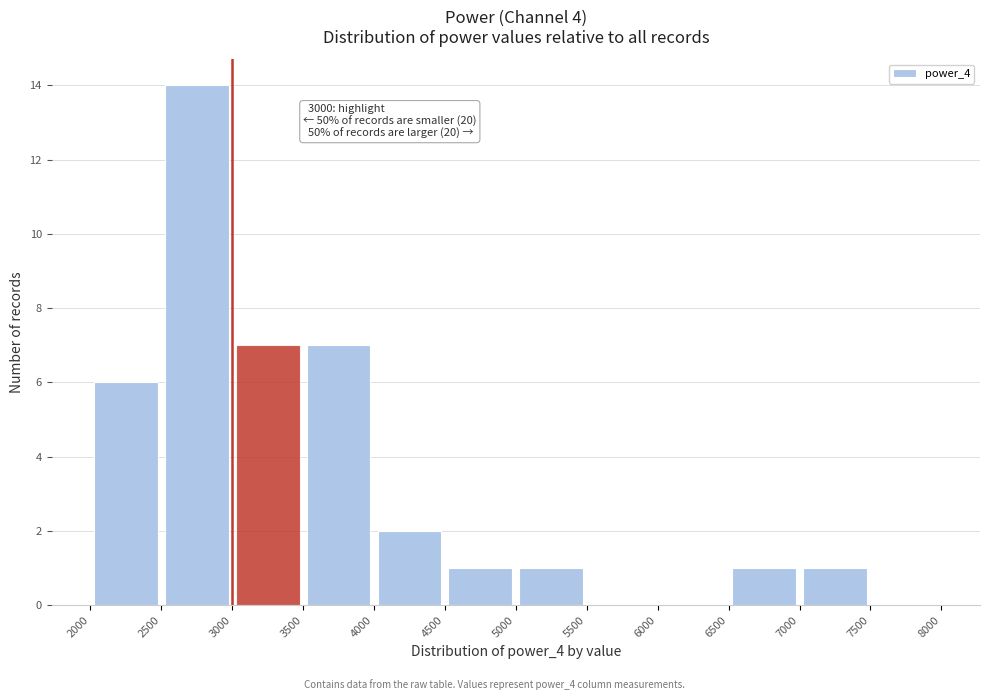

Which range on the x-axis has the tallest bar?

2500 to 3000